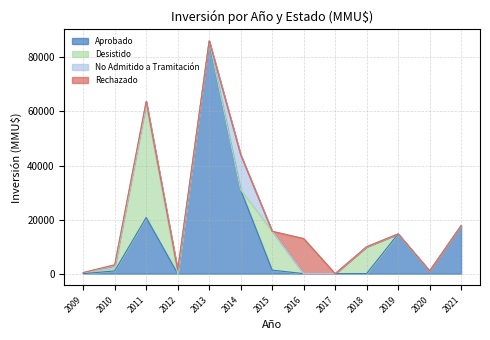

At which category is the sum across all series the highest?

2013